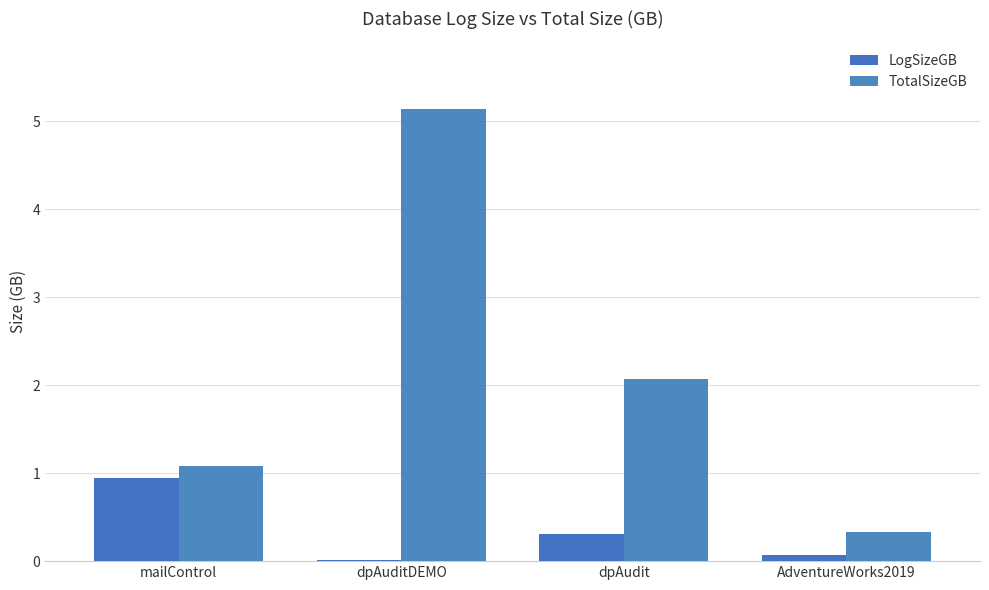

What is the total value across all series at dpAudit?

2.4